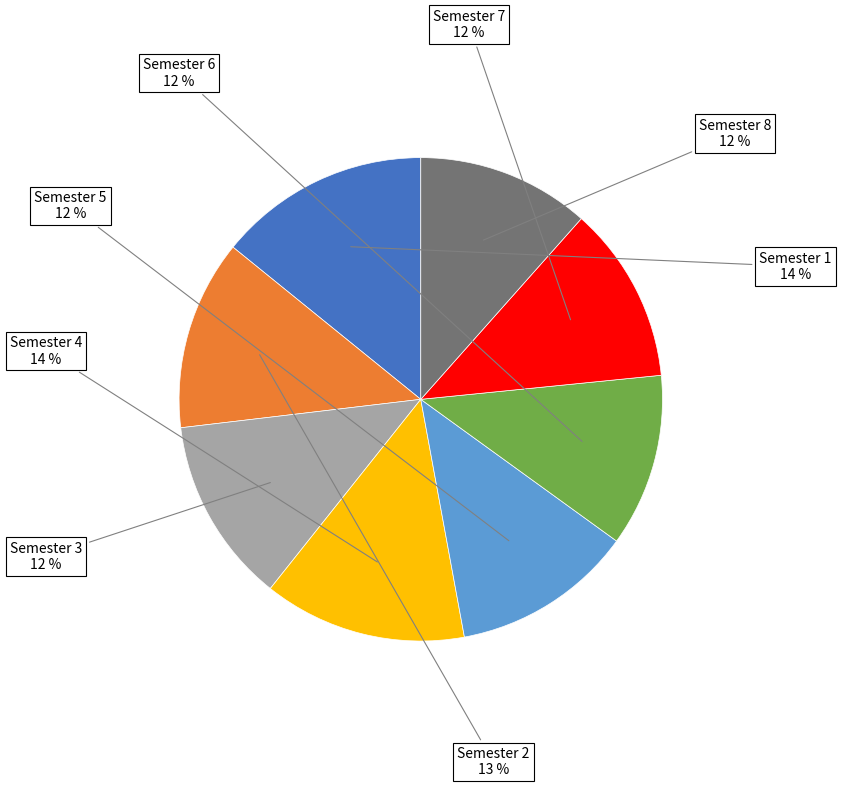

Count the number of slices in the pie.

8